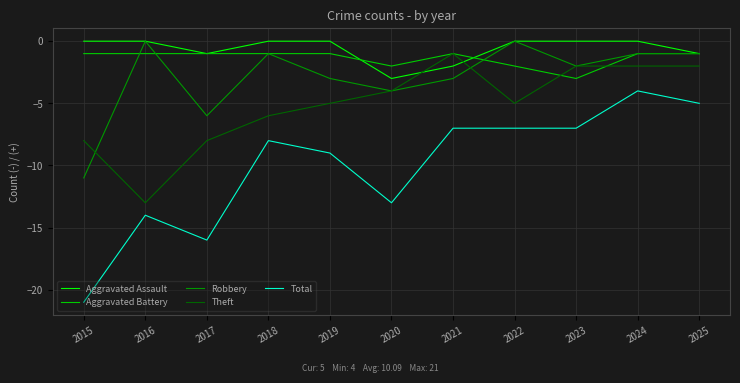

What value does the Robbery series have at 2015?

-11